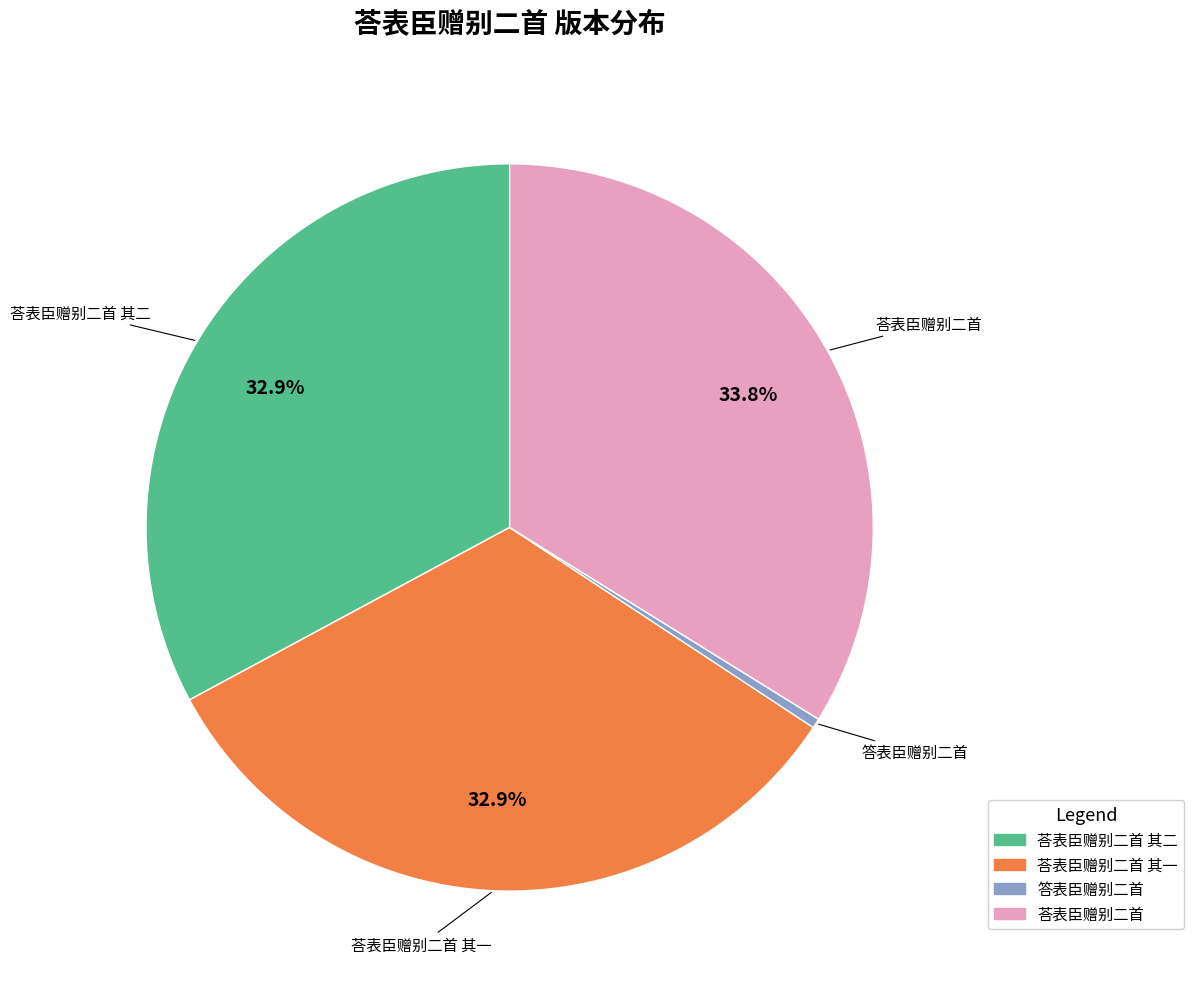

Is there any slice that represents more than half of the pie?

No